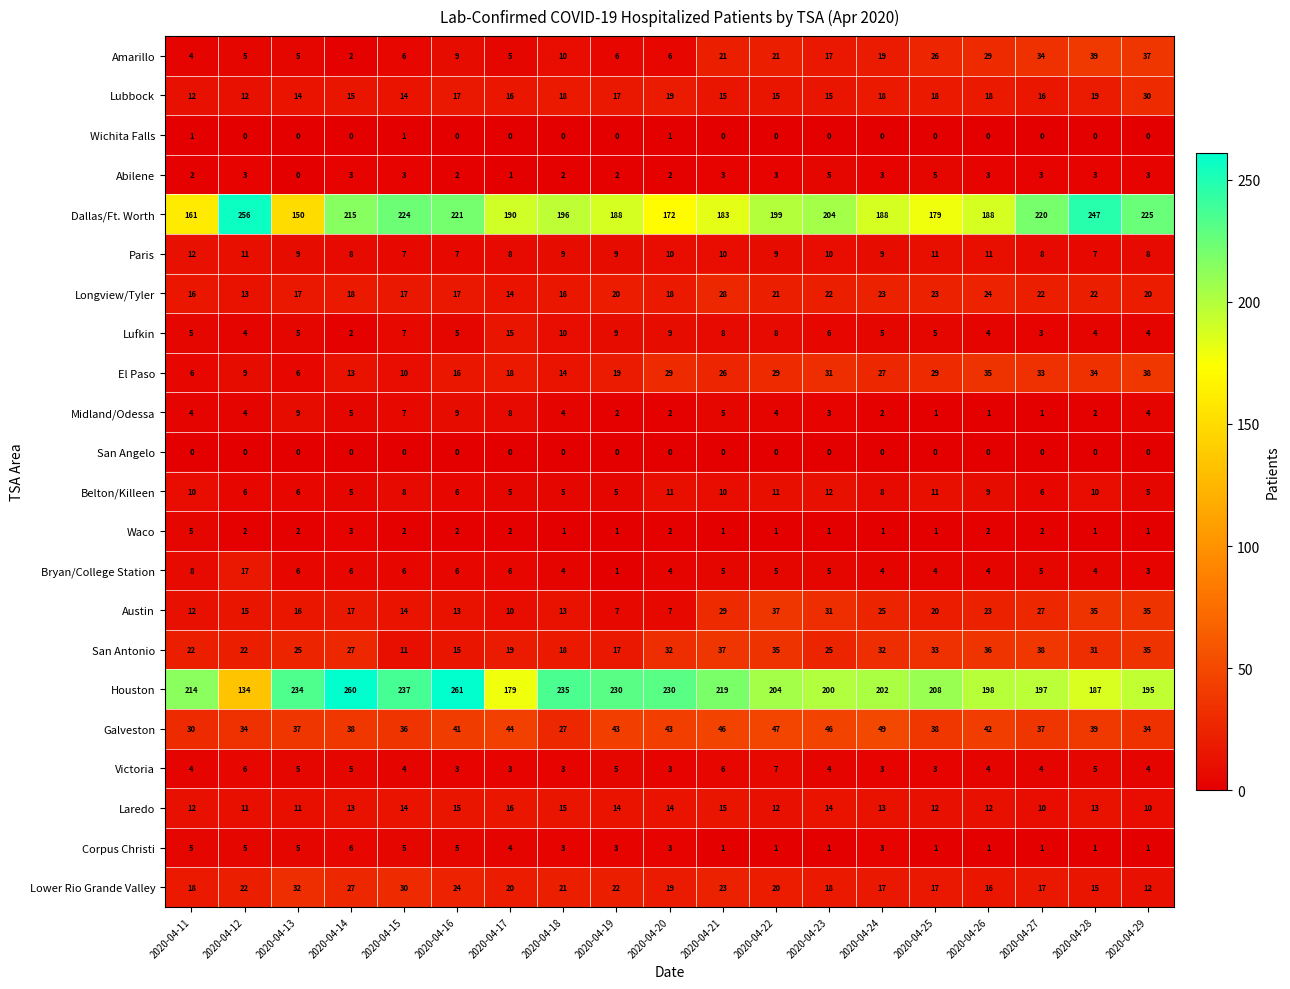

At how many categories does at least one series exceed 146?

19